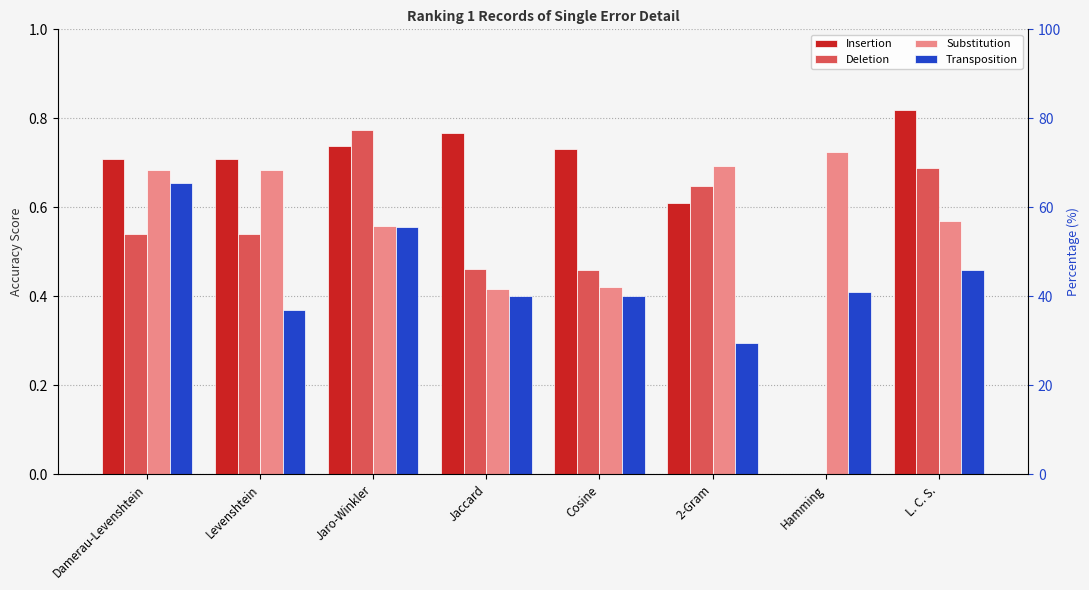

At which category does the chart reach its peak across all series?

L. C. S.